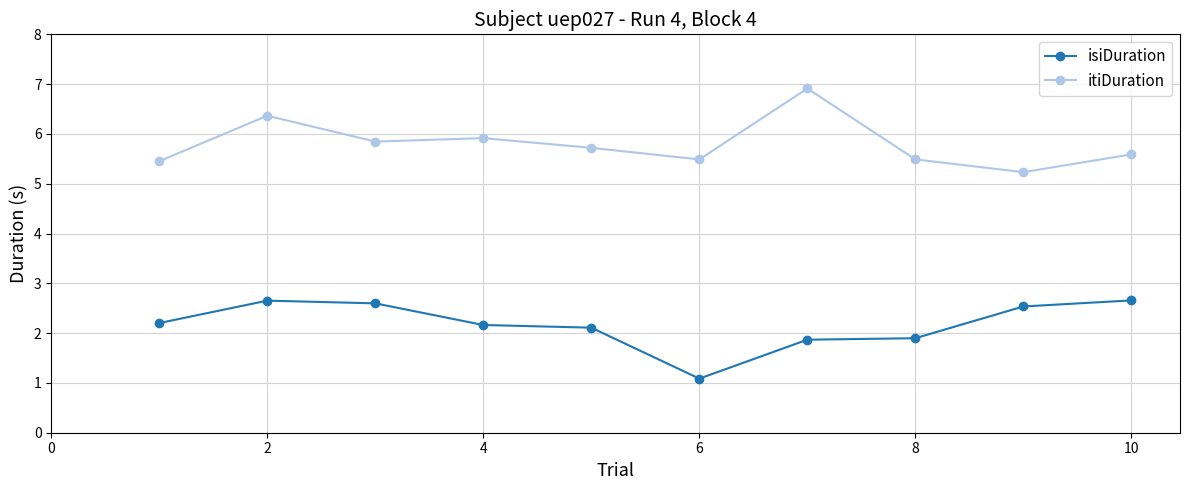

What is the average value of the itiDuration series?

5.8